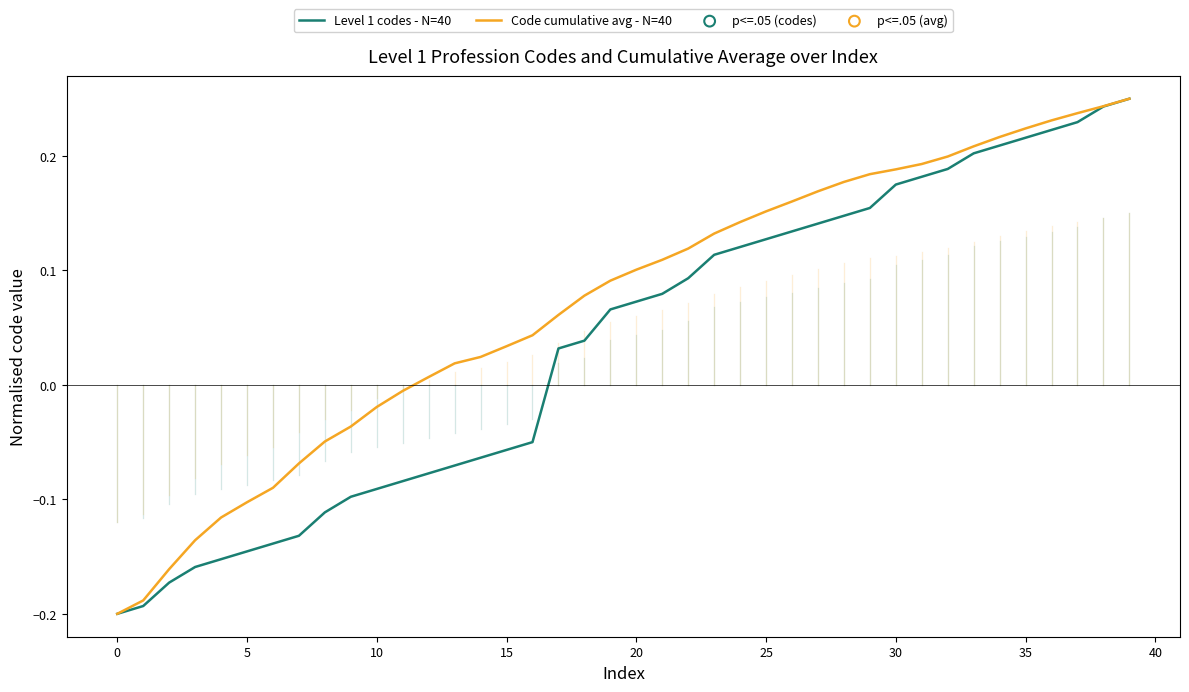

Which series has the largest total across all categories?

Code cumulative avg - N=40